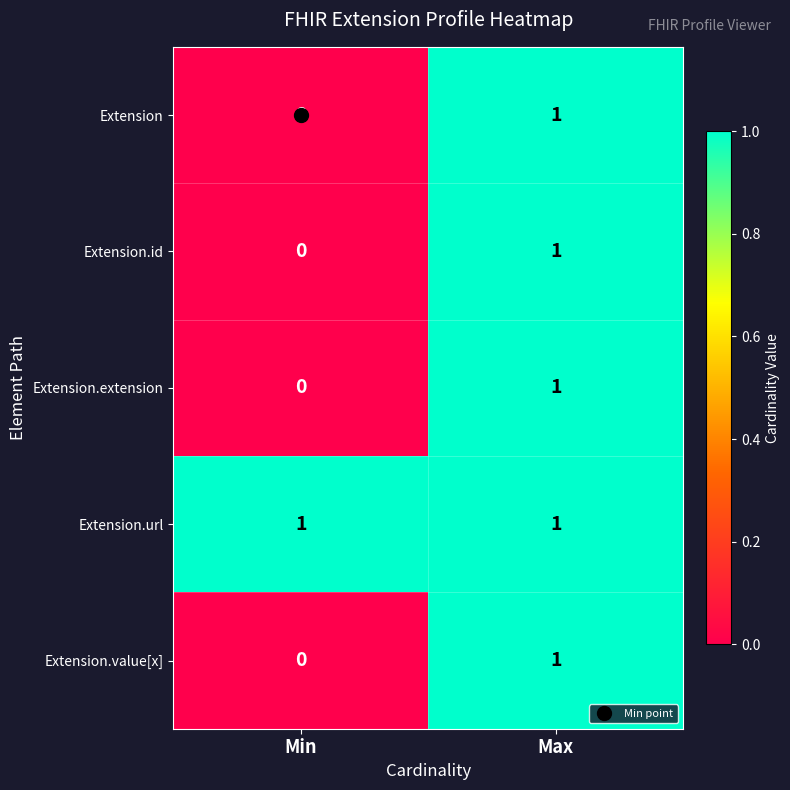

True or false: Extension.extension has a value of 1 at Max.

True